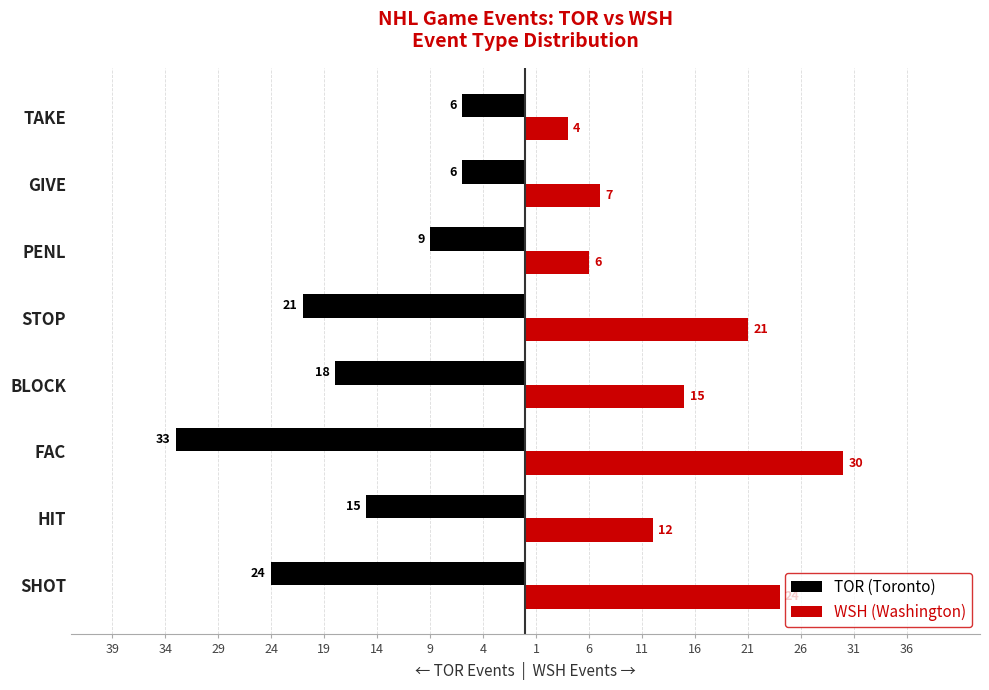

What are all the series names shown in the legend?

TOR (Toronto), WSH (Washington)